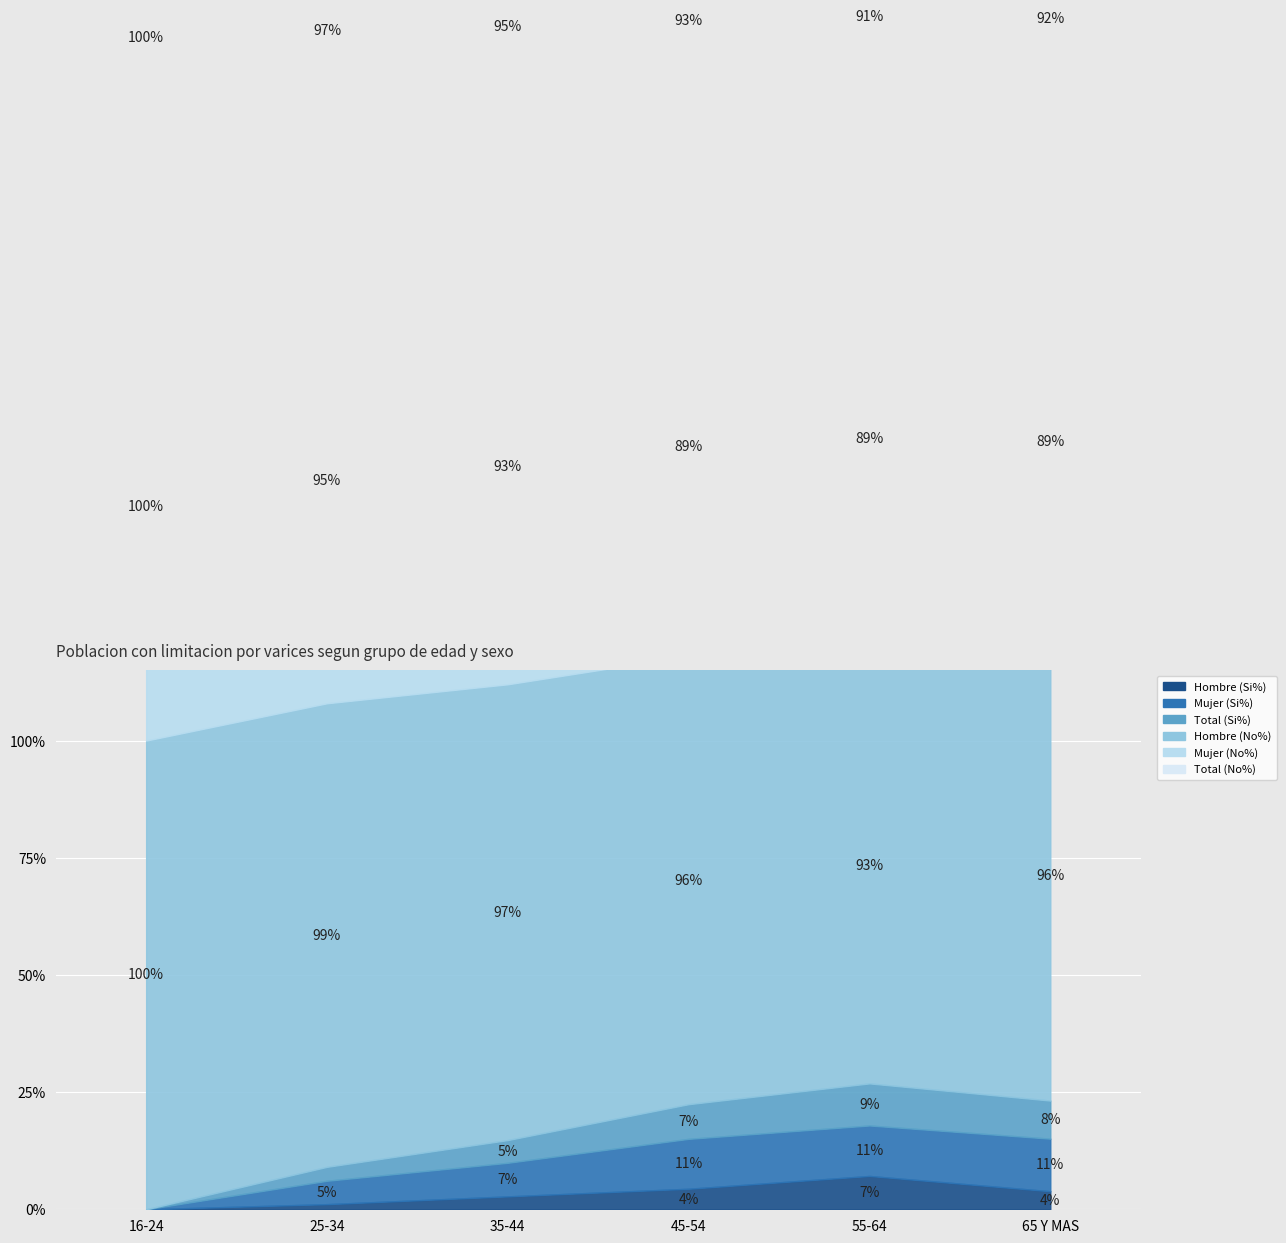

Reading left to right, what are all the values shown in this chart?

Hombre (Si%): 16-24=0.0	25-34=0.0	35-44=0.0	45-54=0.0	55-64=0.1	65 Y MAS=0.0
Mujer (Si%): 16-24=0.0	25-34=0.0	35-44=0.1	45-54=0.1	55-64=0.1	65 Y MAS=0.1
Total (Si%): 16-24=0.0	25-34=0.0	35-44=0.0	45-54=0.1	55-64=0.1	65 Y MAS=0.1
Hombre (No%): 16-24=1.0	25-34=1.0	35-44=1.0	45-54=1.0	55-64=0.9	65 Y MAS=1.0
Mujer (No%): 16-24=1.0	25-34=1.0	35-44=0.9	45-54=0.9	55-64=0.9	65 Y MAS=0.9
Total (No%): 16-24=1.0	25-34=1.0	35-44=1.0	45-54=0.9	55-64=0.9	65 Y MAS=0.9